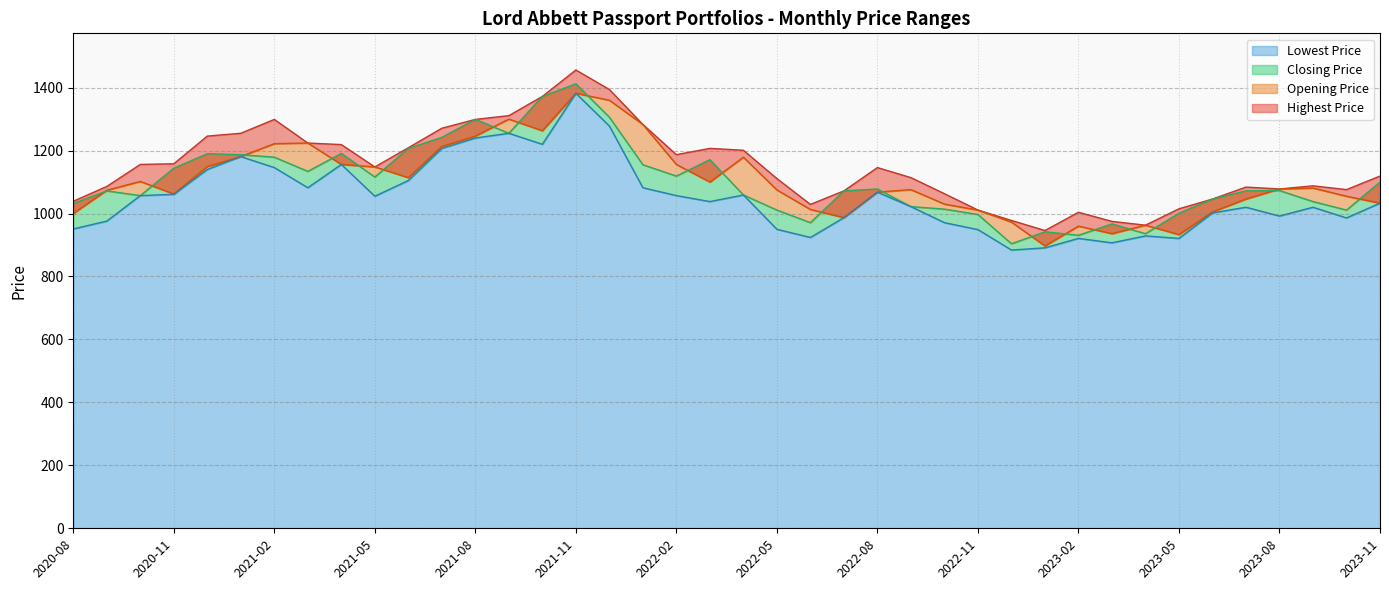

Which label corresponds to the smallest value in the chart?

2022-12